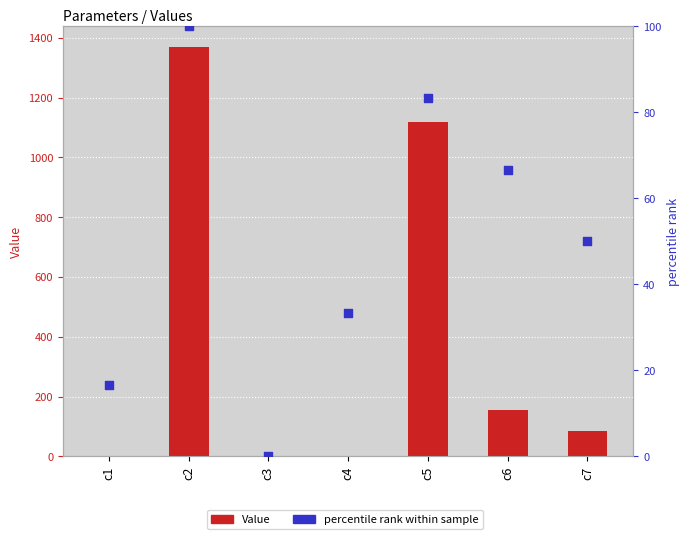

Is the value of percentile rank within sample at c5 greater than the value of Value at c6?

No